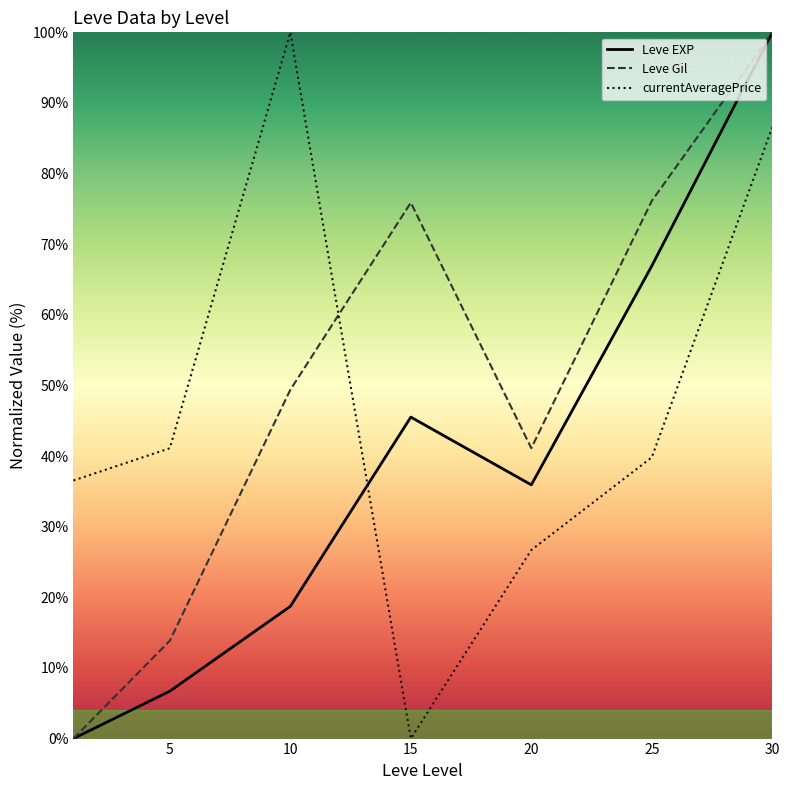

At how many categories does at least one series exceed 66?

4